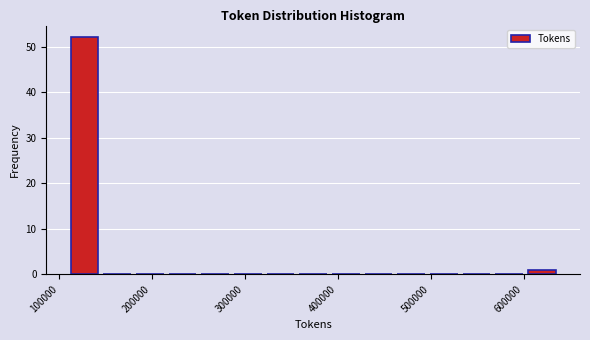

Read against the x-axis, roughly where is the centre of the tallest bar?

130000